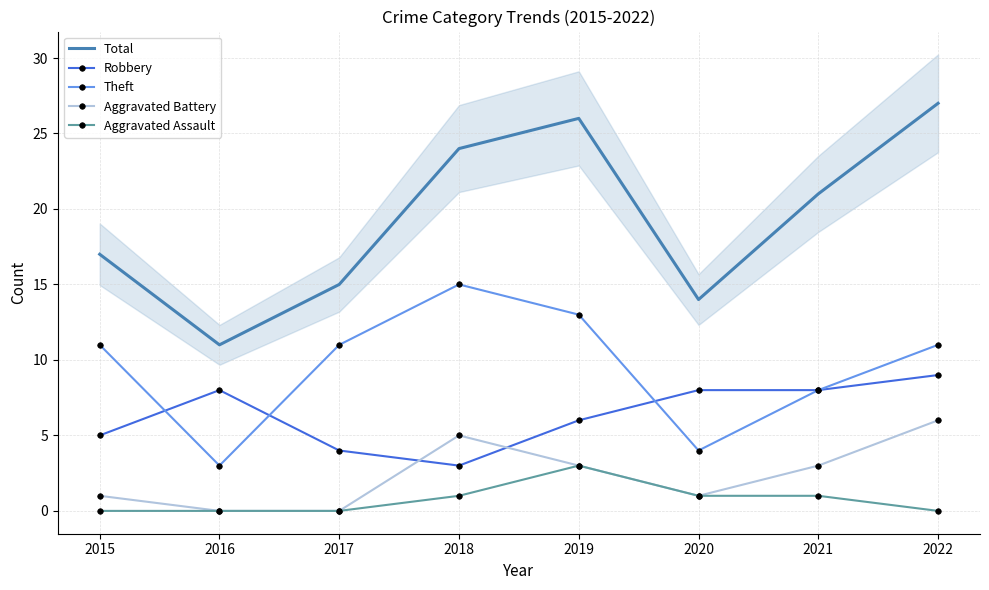

How many Theft values are between 8 and 13?

5